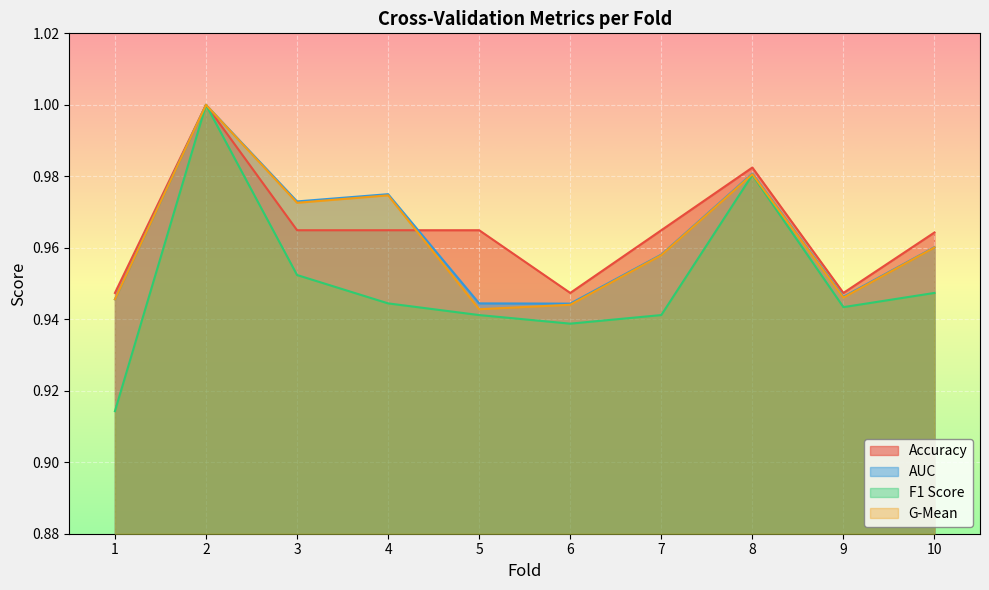

Is the value of g_mean at 4 greater than the value of accuracy at 2?

No